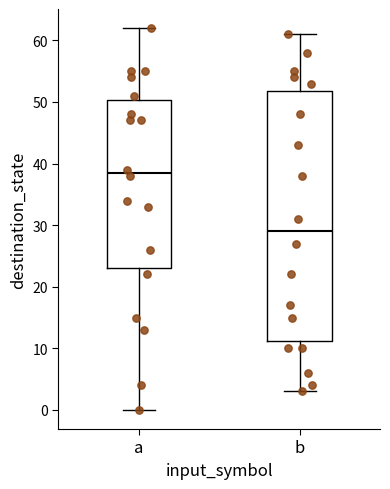

Reading left to right, transcribe this box plot: for each box, give where its median line is, the range the box spans, and where its two whiskers end, as read against the y-axis. The values are not printed on the chart, so give them approximately, as read against the axis.

a: median 39, box 23 to 50, whiskers 0 to 62
b: median 29, box 11 to 52, whiskers 3 to 61